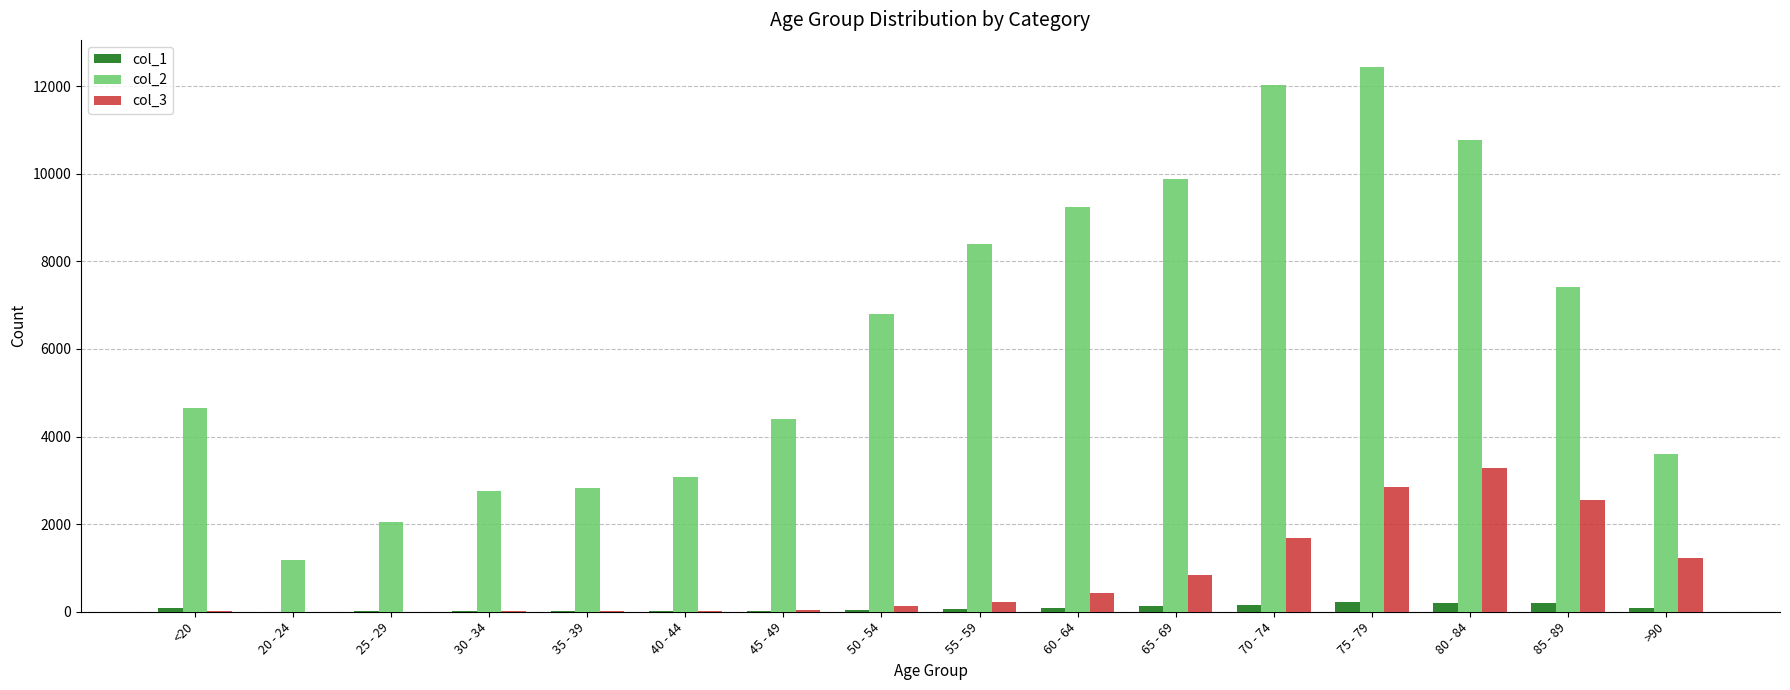

Which series changed the most between 20 - 24 and 55 - 59?

col_2